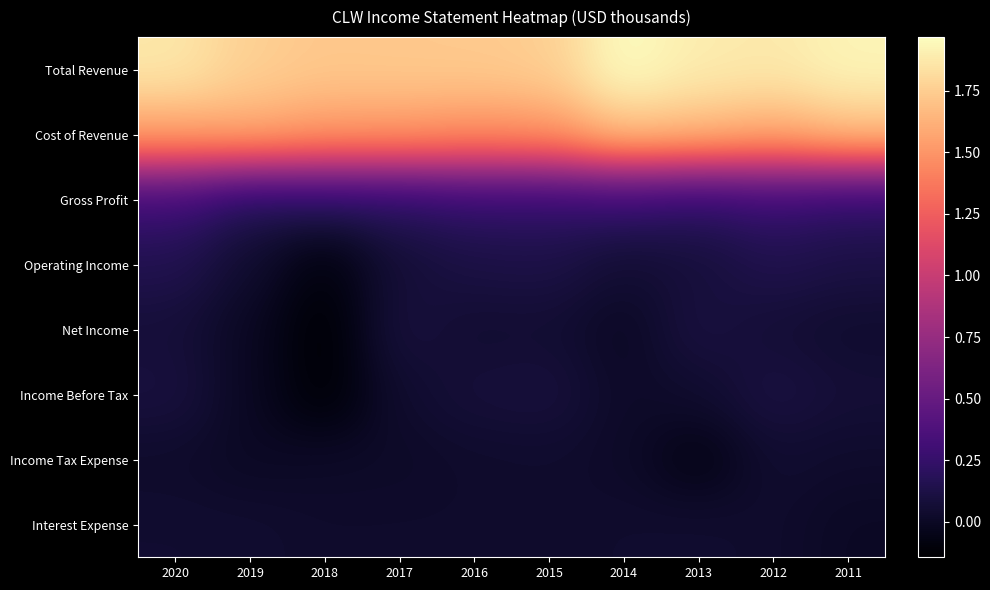

Between 2020 and 2014, which is larger?

2014